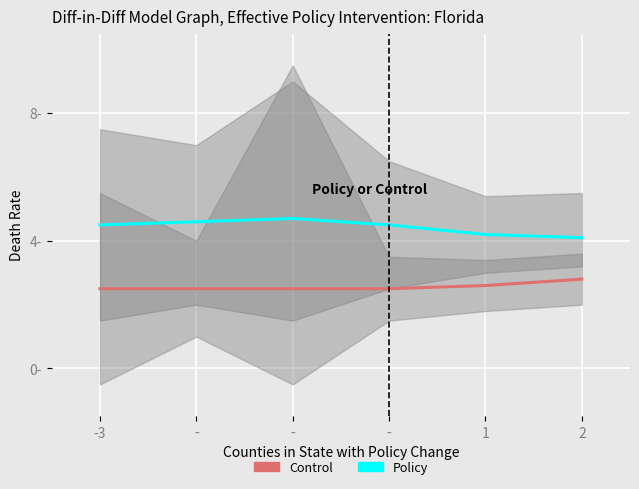

What is the sum of all Policy values?

26.6